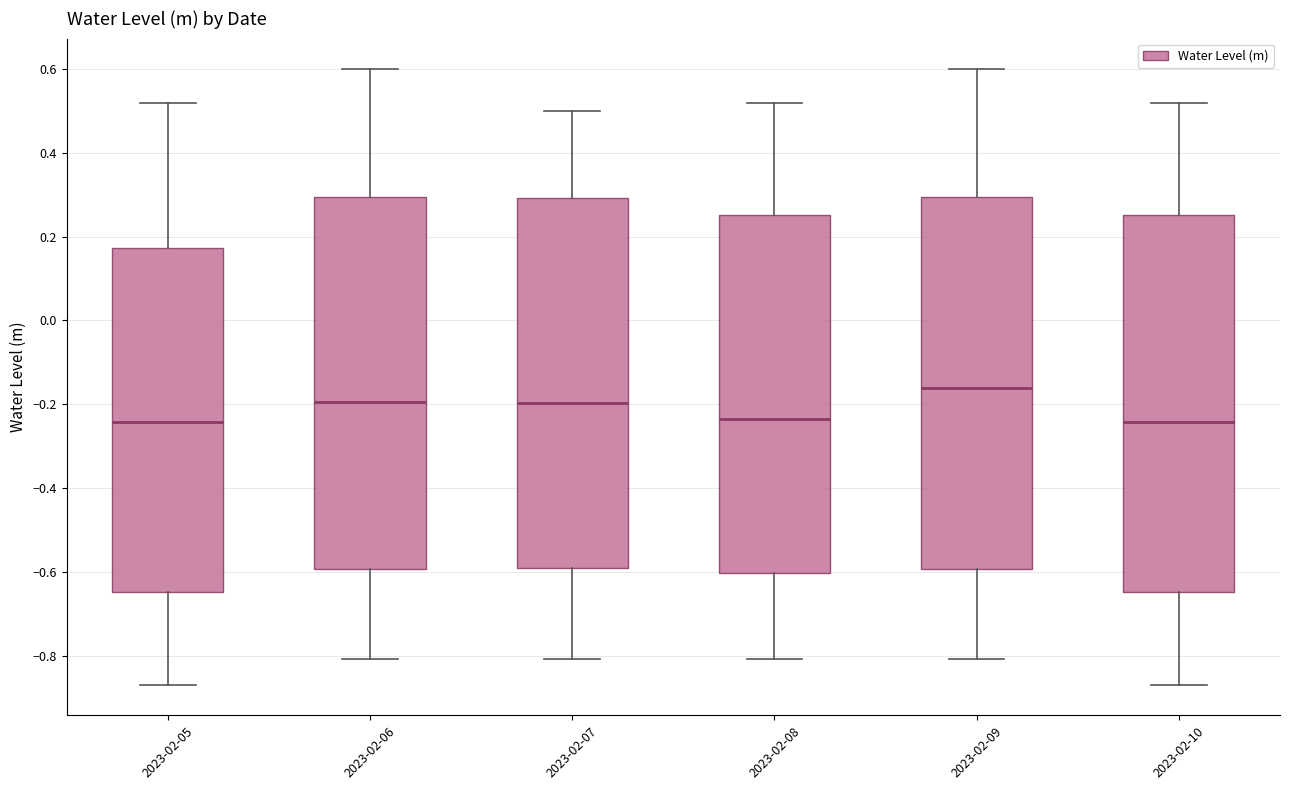

Reading left to right, transcribe this box plot: for each box, give where its median line is, the range the box spans, and where its two whiskers end, as read against the y-axis. The values are not printed on the chart, so give them approximately, as read against the axis.

2023-02-05: median -0.24, box -0.64 to 0.18, whiskers -0.86 to 0.52
2023-02-06: median -0.20, box -0.60 to 0.30, whiskers -0.80 to 0.60
2023-02-07: median -0.20, box -0.60 to 0.30, whiskers -0.80 to 0.50
2023-02-08: median -0.24, box -0.60 to 0.26, whiskers -0.80 to 0.52
2023-02-09: median -0.16, box -0.60 to 0.30, whiskers -0.80 to 0.60
2023-02-10: median -0.24, box -0.64 to 0.26, whiskers -0.86 to 0.52